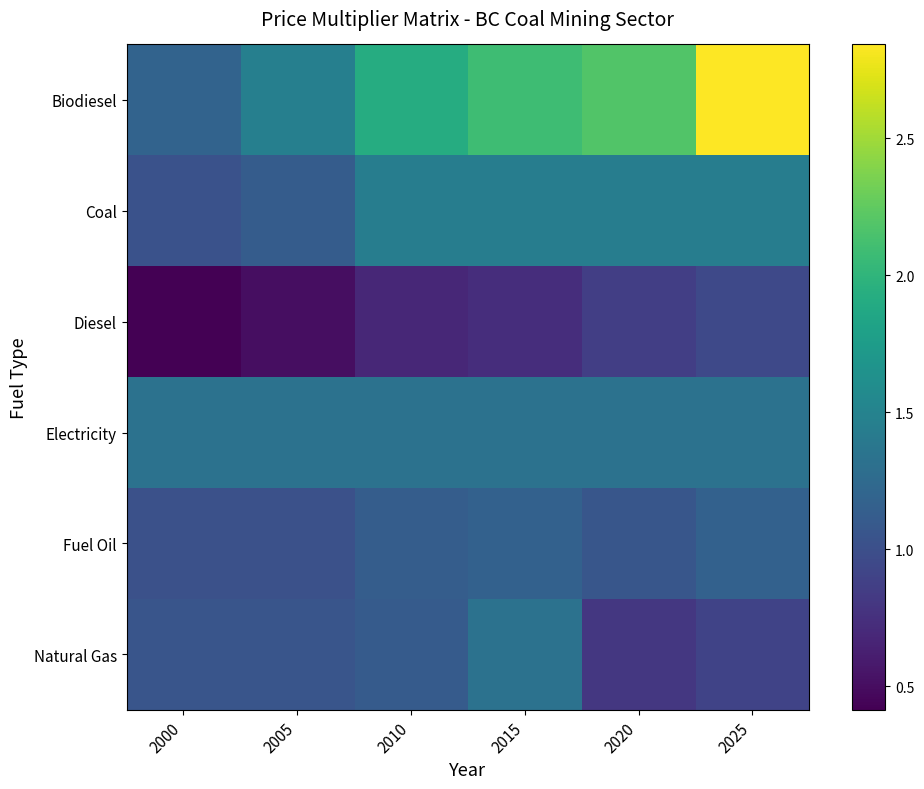

At which category does the chart reach its peak across all series?

2025